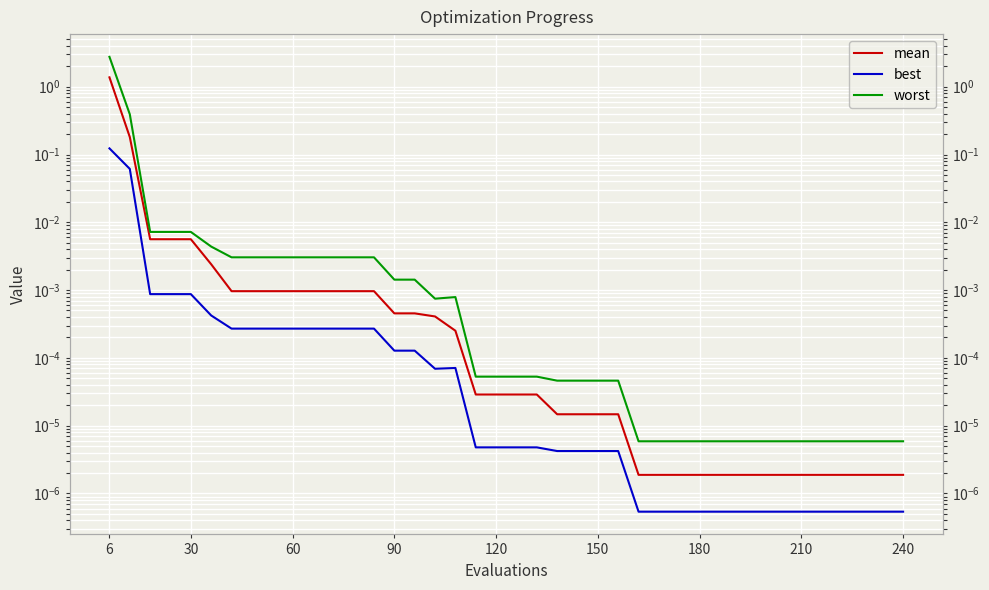

Reading right to left, extract all data points from this chart.

mean: 0.0	0.0	0.0	0.0	0.0	0.0	0.0	0.0	0.0	0.0	0.0	0.0	0.0	0.0	0.0	0.0	0.0	0.0	0.0	0.0	0.0	0.0	0.0	0.0	0.0	0.0	0.0	0.0	0.0	0.0	0.0	0.0	0.0	0.0	0.0	0.0	0.0	0.0	0.2	1.4
best: 0.0	0.0	0.0	0.0	0.0	0.0	0.0	0.0	0.0	0.0	0.0	0.0	0.0	0.0	0.0	0.0	0.0	0.0	0.0	0.0	0.0	0.0	0.0	0.0	0.0	0.0	0.0	0.0	0.0	0.0	0.0	0.0	0.0	0.0	0.0	0.0	0.0	0.0	0.1	0.1
worst: 0.0	0.0	0.0	0.0	0.0	0.0	0.0	0.0	0.0	0.0	0.0	0.0	0.0	0.0	0.0	0.0	0.0	0.0	0.0	0.0	0.0	0.0	0.0	0.0	0.0	0.0	0.0	0.0	0.0	0.0	0.0	0.0	0.0	0.0	0.0	0.0	0.0	0.0	0.4	2.8